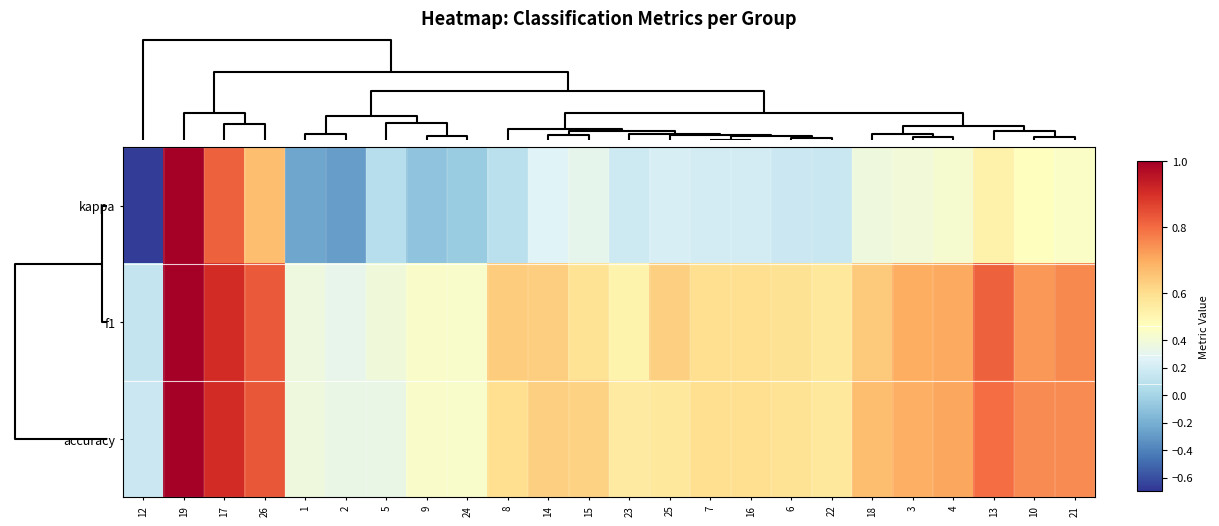

Reading left to right, transcribe all the data shown in this chart.

kappa: 12=-0.7	19=1.0	17=0.8	26=0.7	1=-0.2	2=-0.3	5=0.1	9=-0.1	24=-0.0	8=0.1	14=0.3	15=0.3	23=0.2	25=0.2	7=0.2	16=0.2	6=0.2	22=0.2	18=0.4	3=0.4	4=0.4	13=0.5	10=0.5	21=0.5
f1: 12=0.1	19=1.0	17=0.9	26=0.8	1=0.4	2=0.3	5=0.4	9=0.5	24=0.4	8=0.6	14=0.6	15=0.6	23=0.5	25=0.6	7=0.6	16=0.6	6=0.6	22=0.6	18=0.6	3=0.7	4=0.7	13=0.8	10=0.7	21=0.8
accuracy: 12=0.2	19=1.0	17=0.9	26=0.8	1=0.4	2=0.3	5=0.3	9=0.5	24=0.5	8=0.6	14=0.6	15=0.6	23=0.6	25=0.6	7=0.6	16=0.6	6=0.6	22=0.6	18=0.7	3=0.7	4=0.7	13=0.8	10=0.8	21=0.8